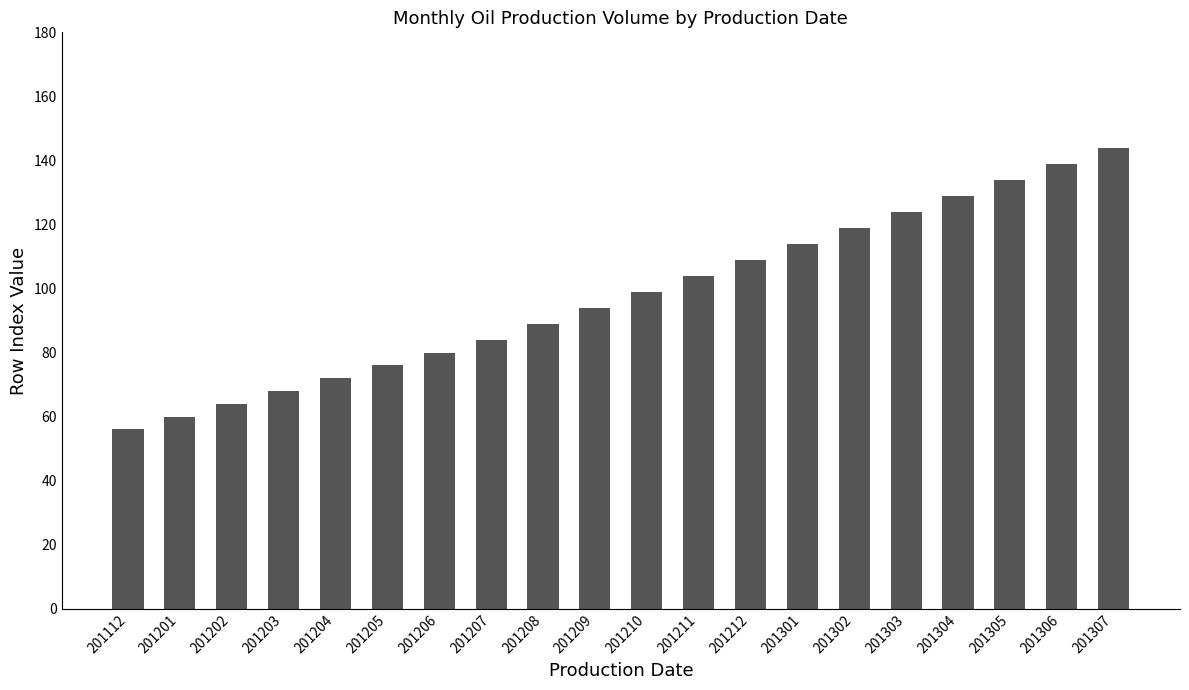

Which has a higher value, 201304 or 201205?

201304